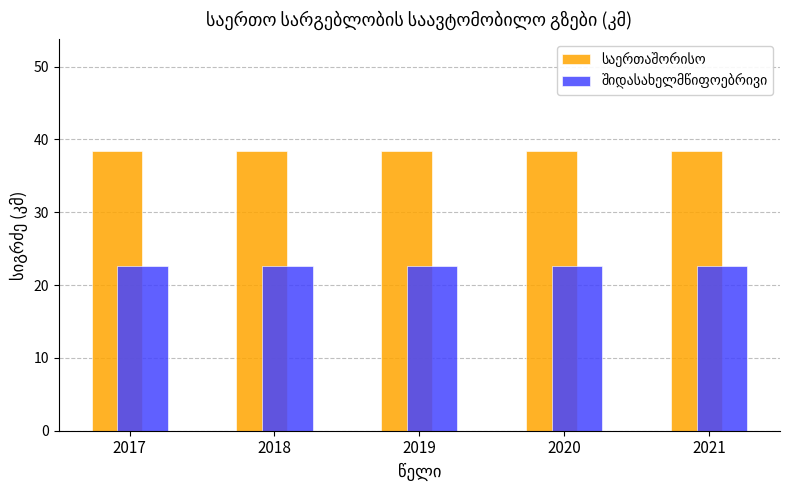

What is the spread (max minus min) of values at 2017?

15.8